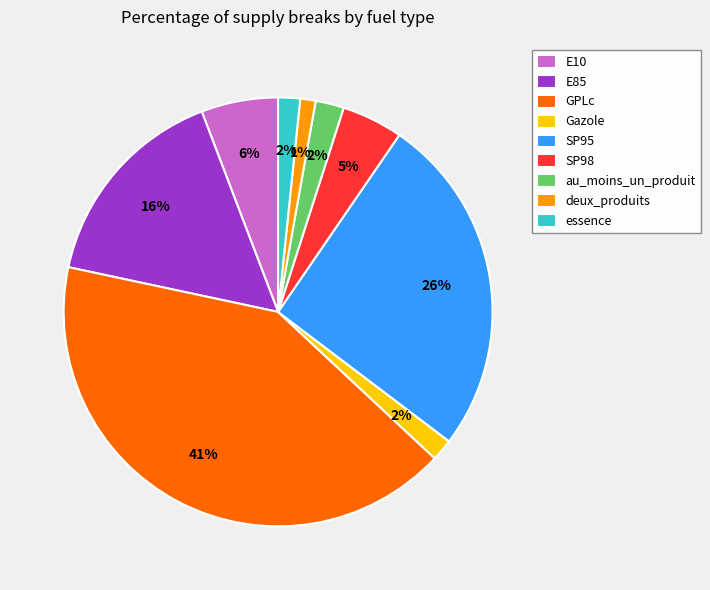

To the nearest percent, what is the difference between the essence and E85 slice percentages?

14%